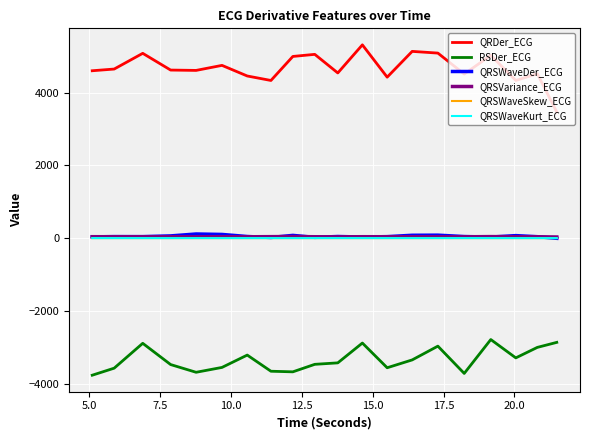

Which series has the largest total across all categories?

QRDer_ECG